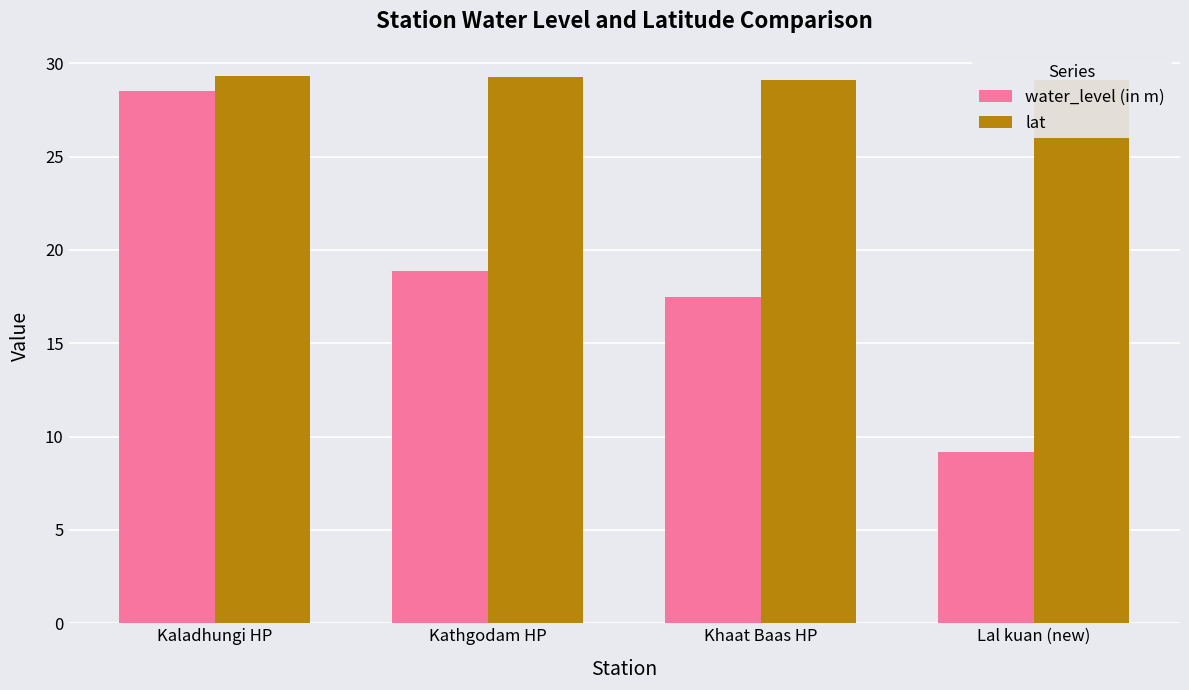

Between Kaladhungi HP and Lal kuan (new), which series saw the biggest shift?

water_level (in m)